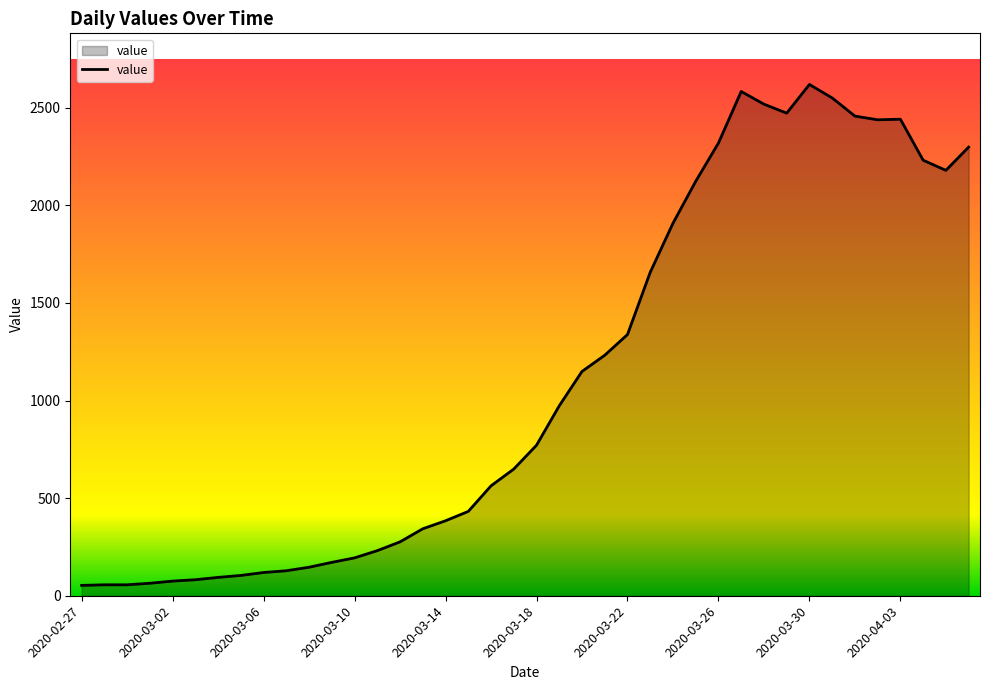

What is the maximum value shown in the chart?

2619